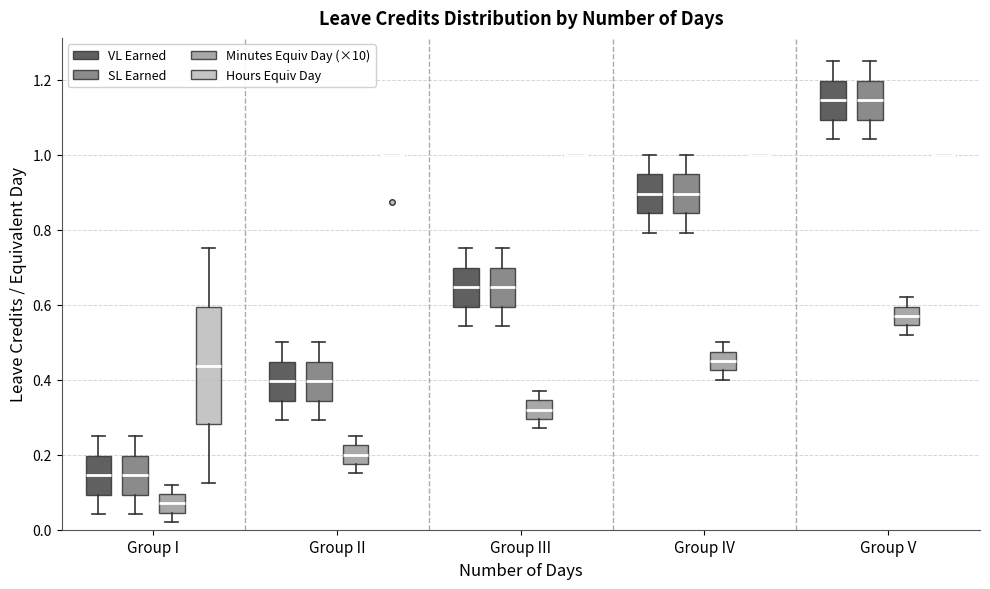

Where does the lower whisker of the box for Group IV (VL Earned) end on the y-axis? The values are not printed on the chart, so give them approximately, as read against the axis.

0.80